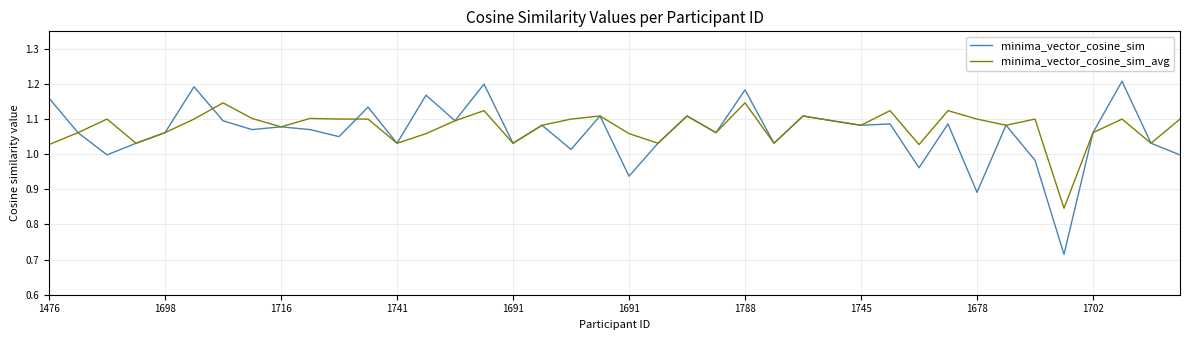

List the series in order of their peak value, lowest first.

minima_vector_cosine_sim_avg, minima_vector_cosine_sim